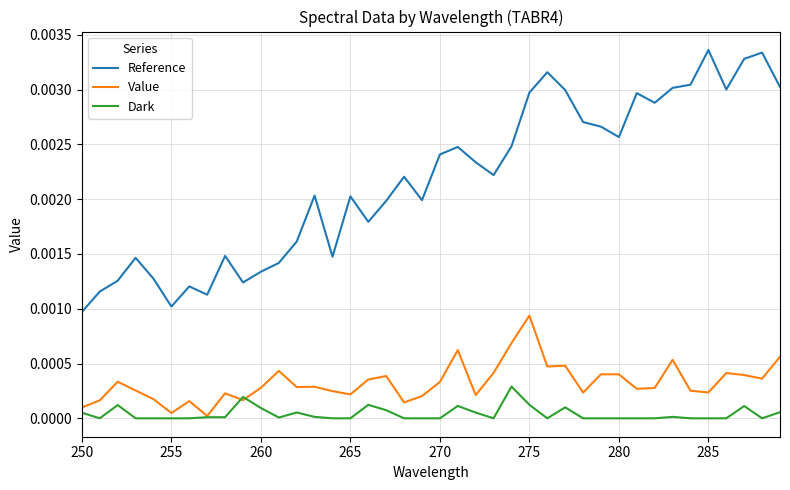

Rank the series by their maximum value, from highest to lowest.

Reference, Value, Dark